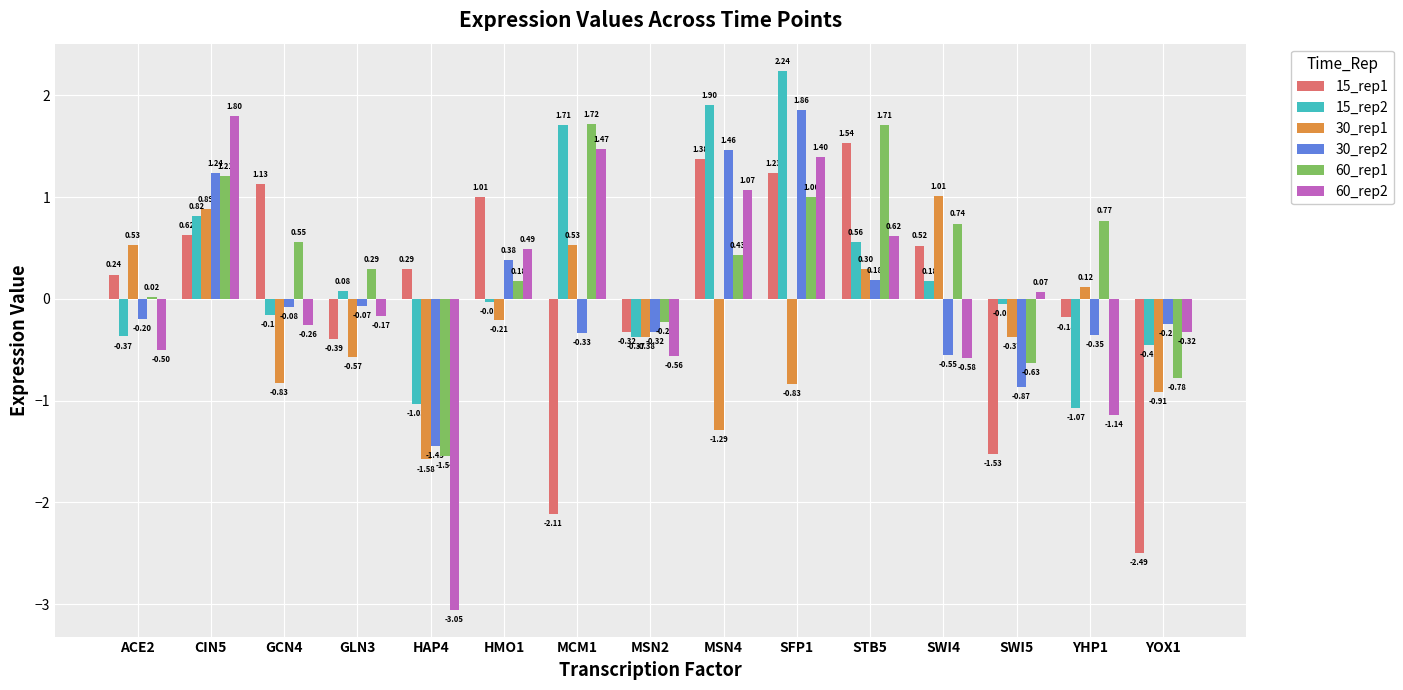

What is the difference between the maximum and second lowest values in the 15_rep2 series?

3.3